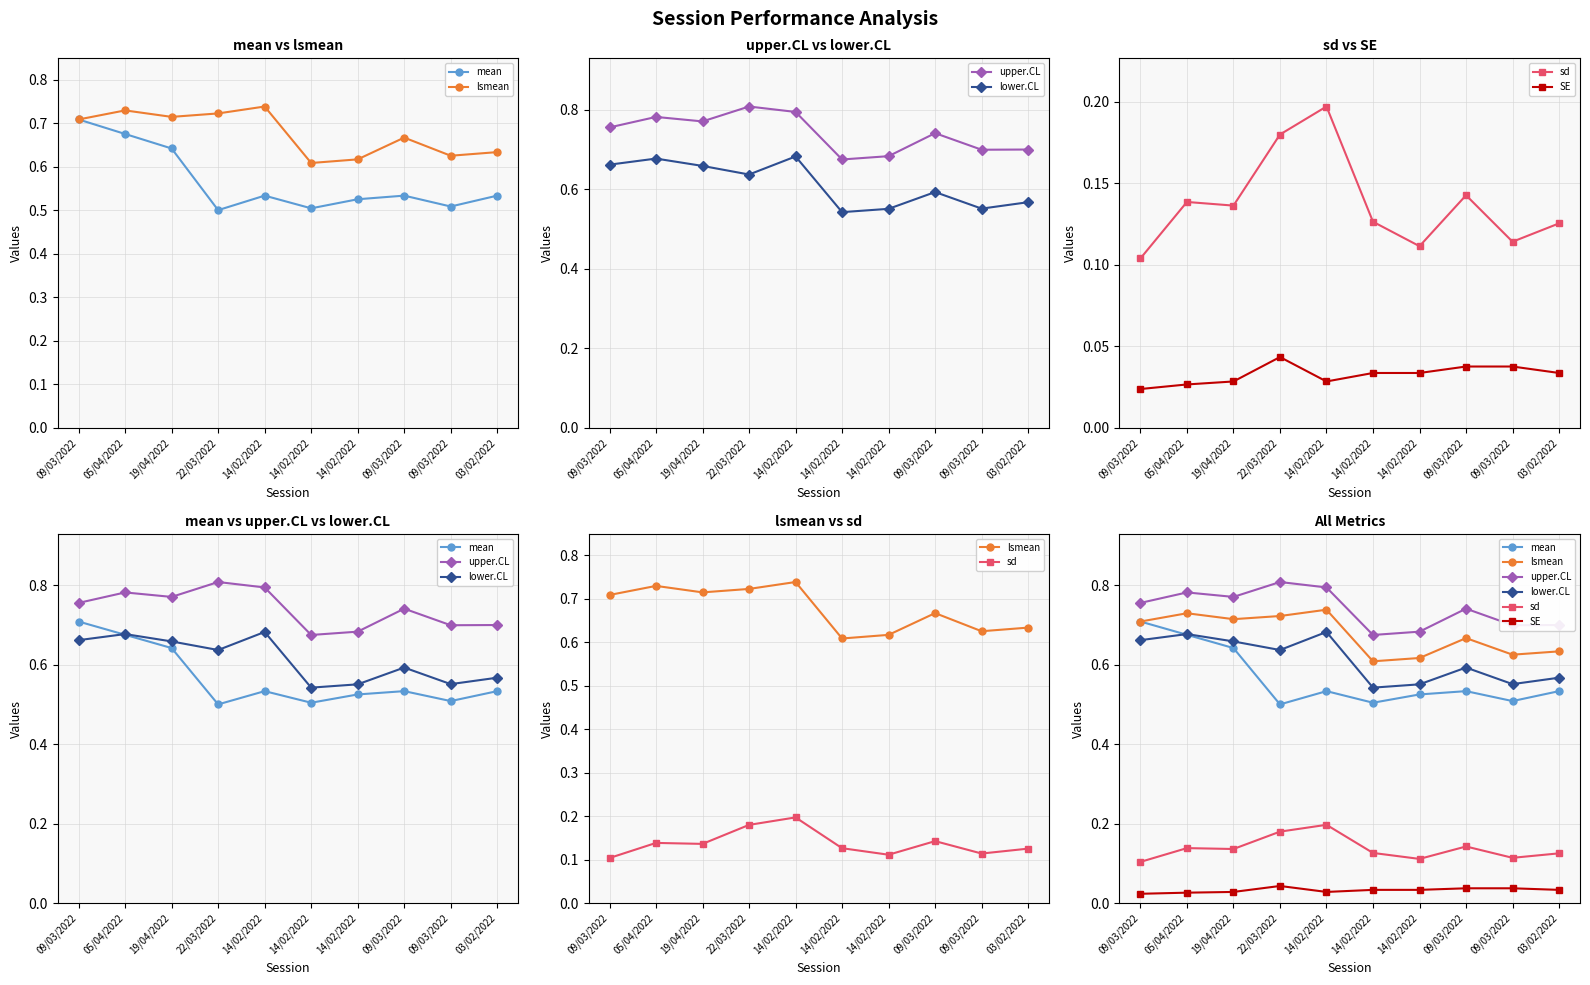

Reading left to right, transcribe all the data shown in this chart.

mean: 0.7	0.7	0.6	0.5	0.5	0.5	0.5	0.5	0.5	0.5
lsmean: 0.7	0.7	0.7	0.7	0.7	0.6	0.6	0.7	0.6	0.6
upper.CL: 0.8	0.8	0.8	0.8	0.8	0.7	0.7	0.7	0.7	0.7
lower.CL: 0.7	0.7	0.7	0.6	0.7	0.5	0.6	0.6	0.6	0.6
sd: 0.1	0.1	0.1	0.2	0.2	0.1	0.1	0.1	0.1	0.1
SE: 0.0	0.0	0.0	0.0	0.0	0.0	0.0	0.0	0.0	0.0